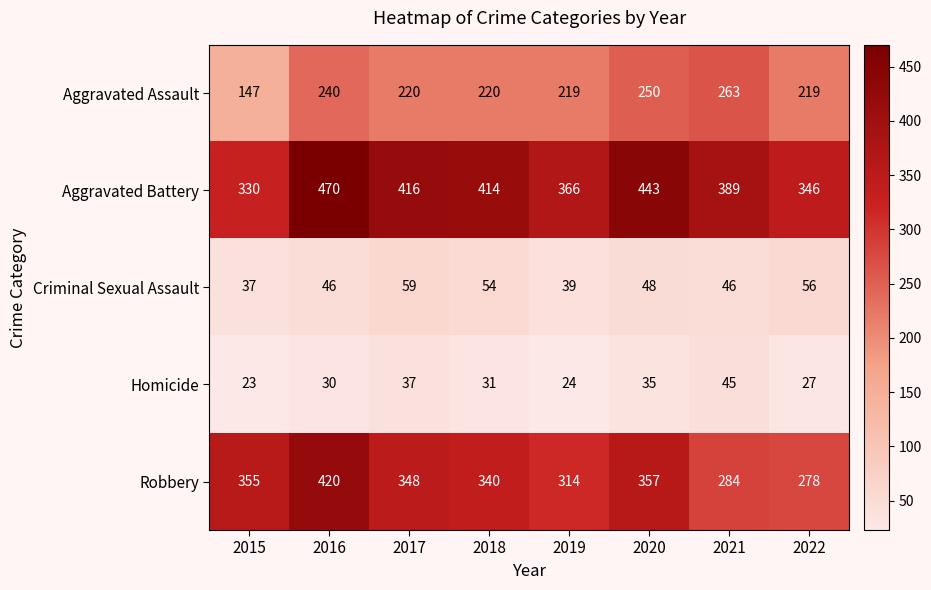

At which label does Aggravated Assault reach its peak?

2021